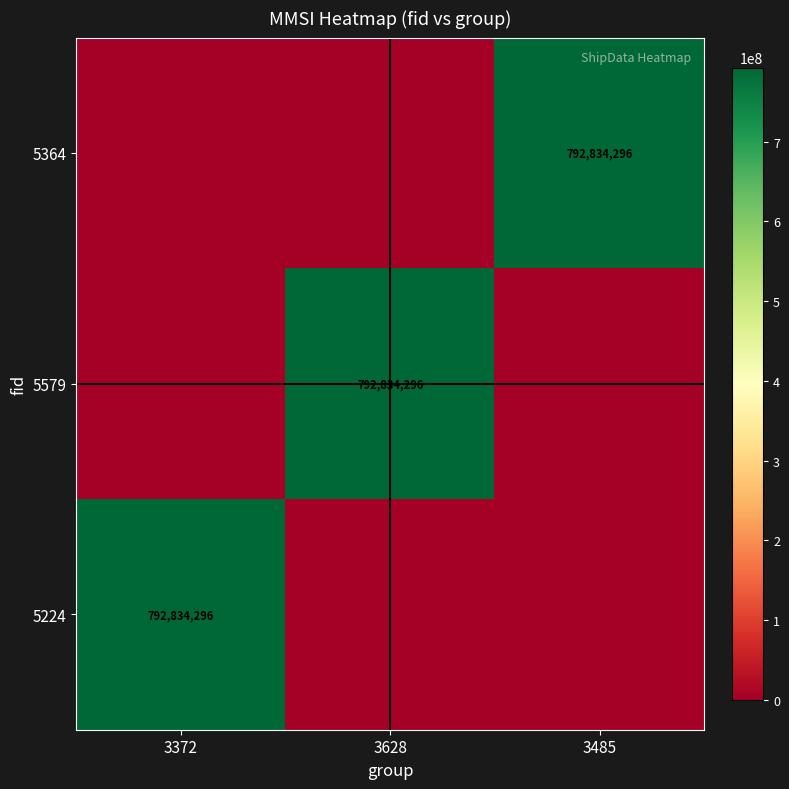

How many distinct data groups are displayed?

3